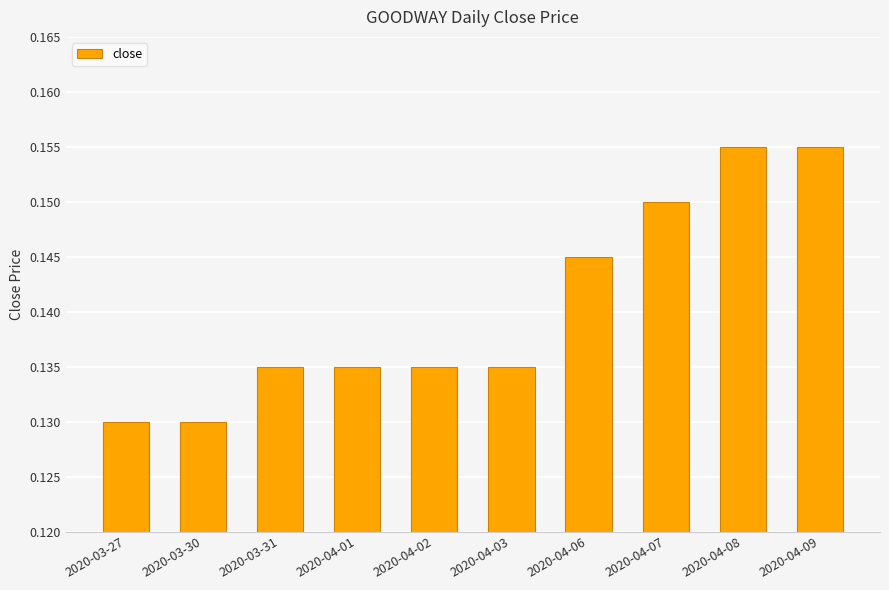

How many values are between 0 and 1?

10